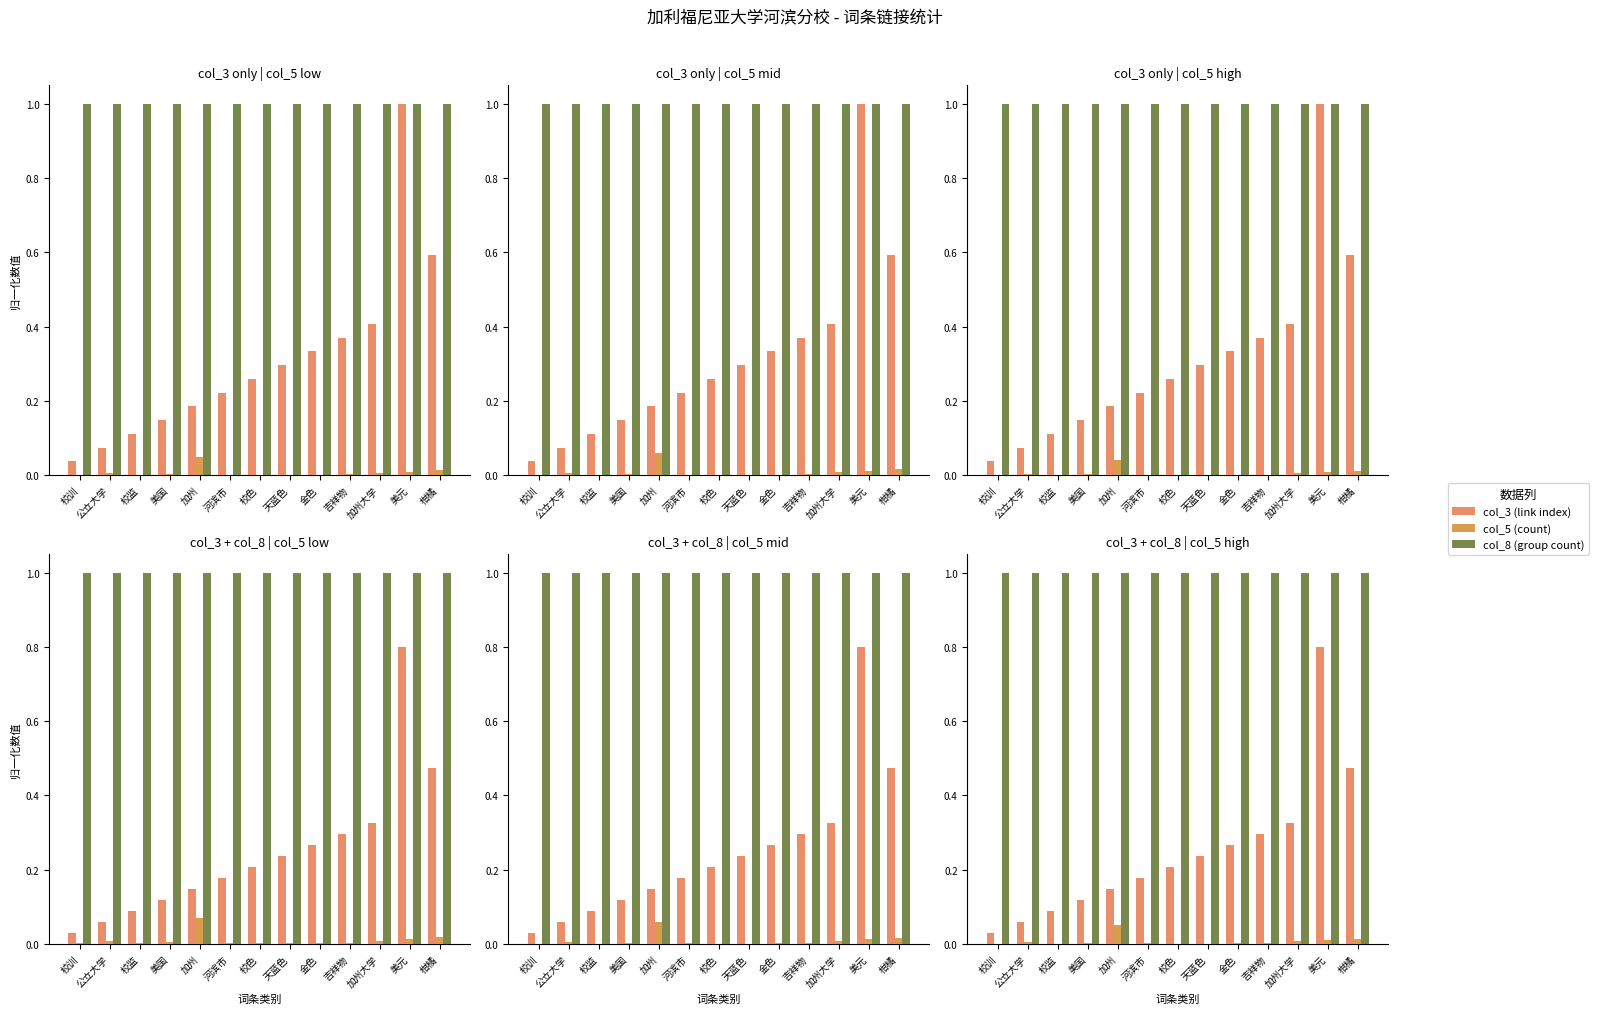

Rank the series at 吉祥物 from highest to lowest value.

col_8 (group count), col_3 (link index), col_5 (count)